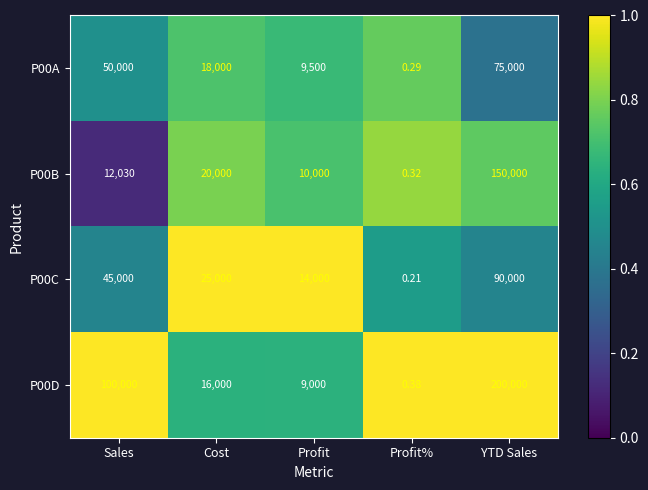

List the labels in order of P00B value, smallest first.

Profit%, Profit, Sales, Cost, YTD Sales